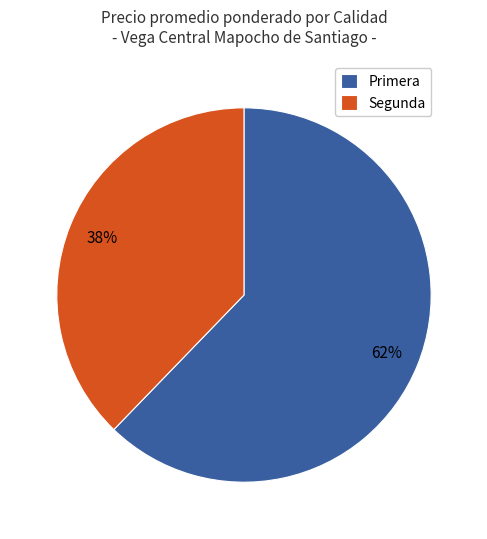

Is it true that Segunda is 32% of the pie?

False